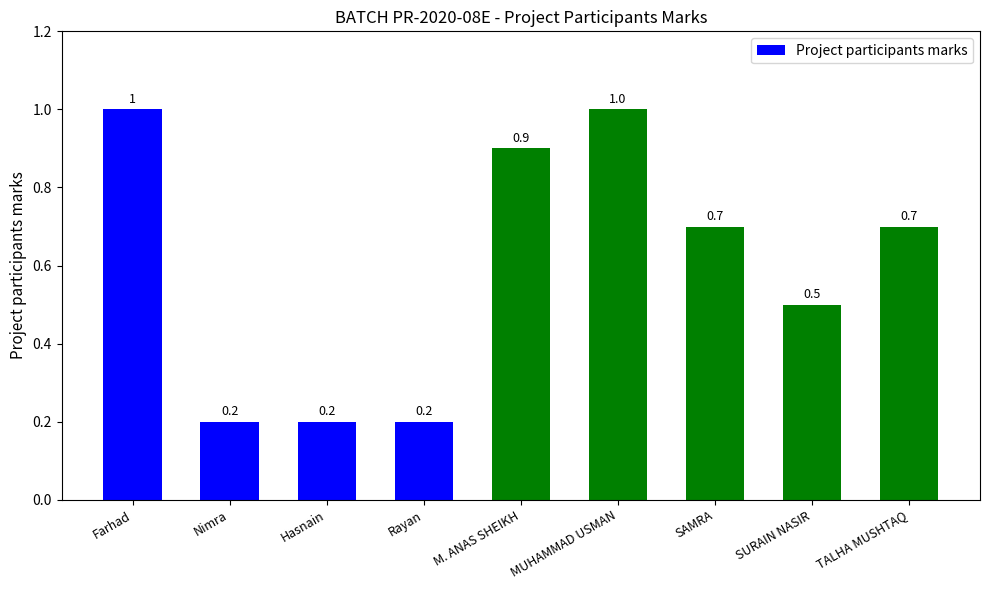

How many values are between 0 and 1?

9